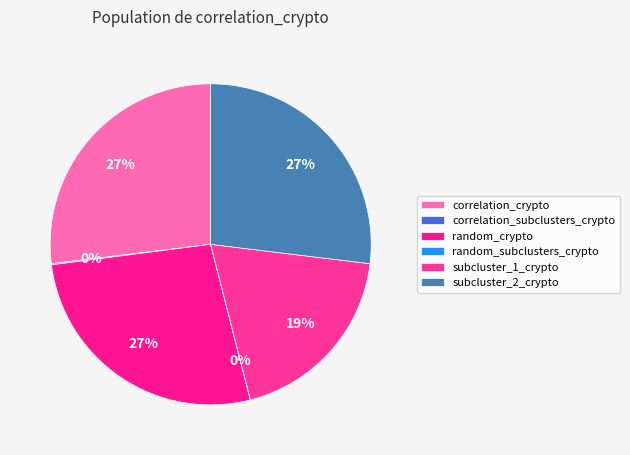

True or false: correlation_subclusters_crypto accounts for 0% of the total.

True